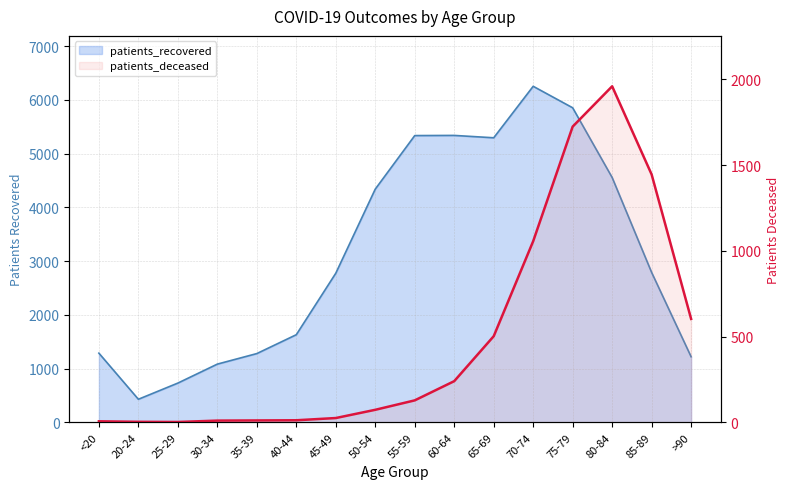

How many points are higher than both their immediate neighbors (excluding endpoints)?

1